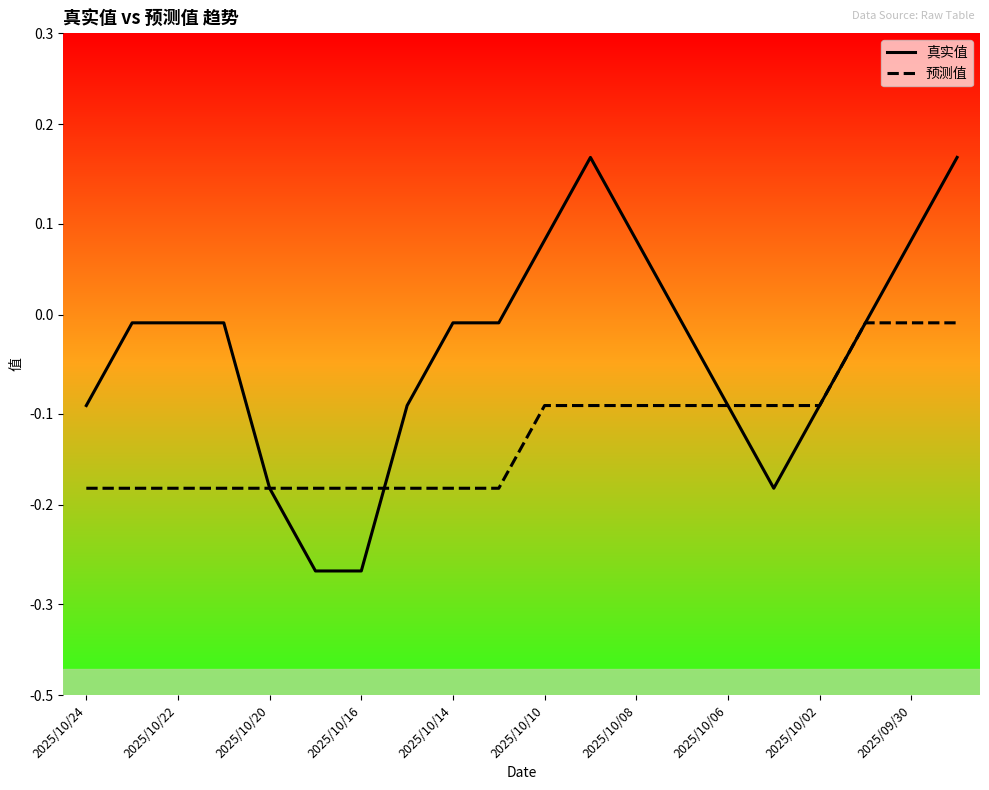

What are all the series names shown in the legend?

真实值, 预测值